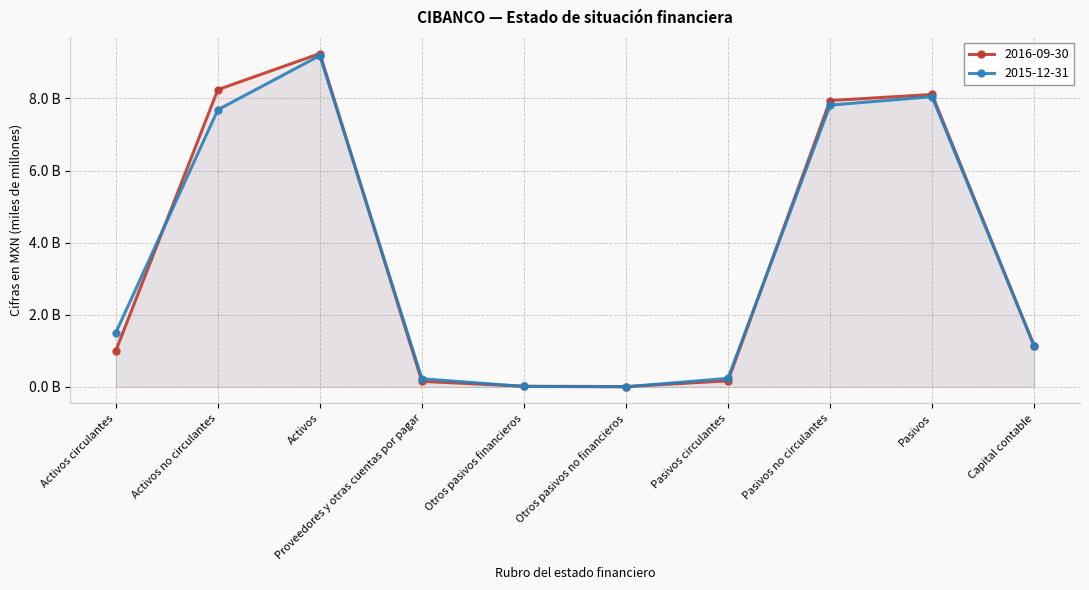

What is the average value of the 2015-12-31 series?

3.6